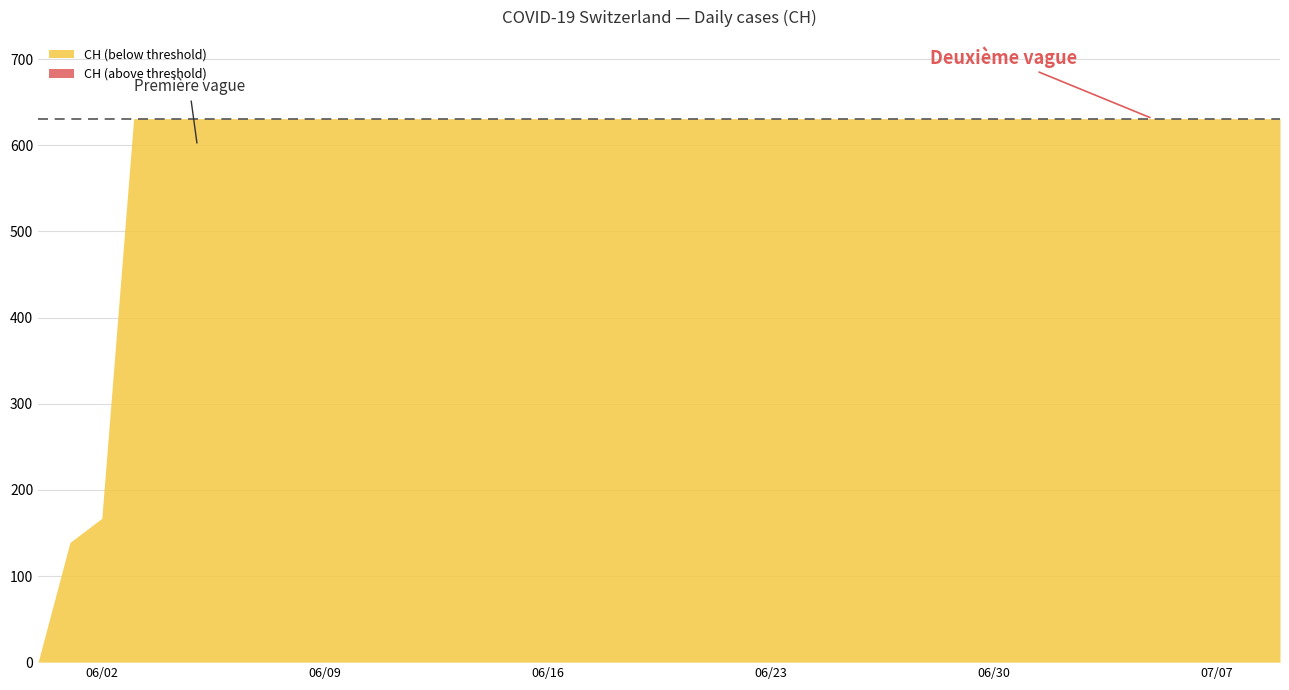

What is the maximum value shown in the chart?

631